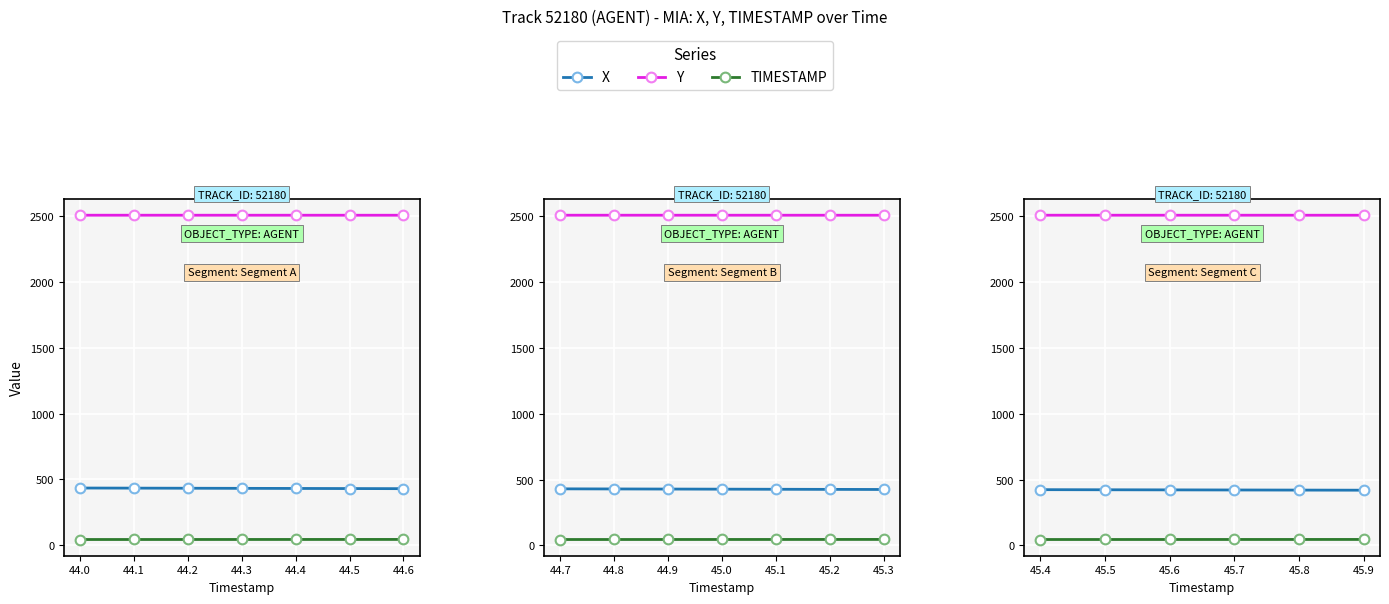

Is the value of TIMESTAMP at 45.6 greater than the value of X at 45.4?

No